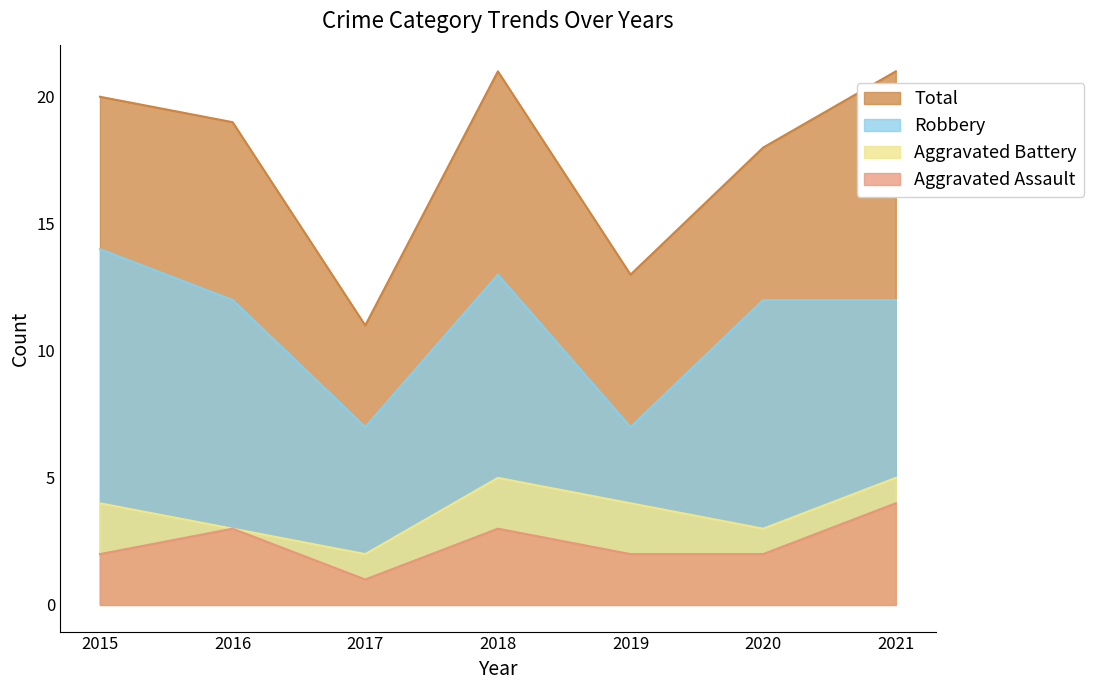

Reading left to right, what are all the values shown in this chart?

Aggravated Assault: 2015=2	2016=3	2017=1	2018=3	2019=2	2020=2	2021=4
Aggravated Battery: 2015=4	2016=3	2017=2	2018=5	2019=4	2020=3	2021=5
Robbery: 2015=14	2016=12	2017=7	2018=13	2019=7	2020=12	2021=12
Total: 2015=20	2016=19	2017=11	2018=21	2019=13	2020=18	2021=21